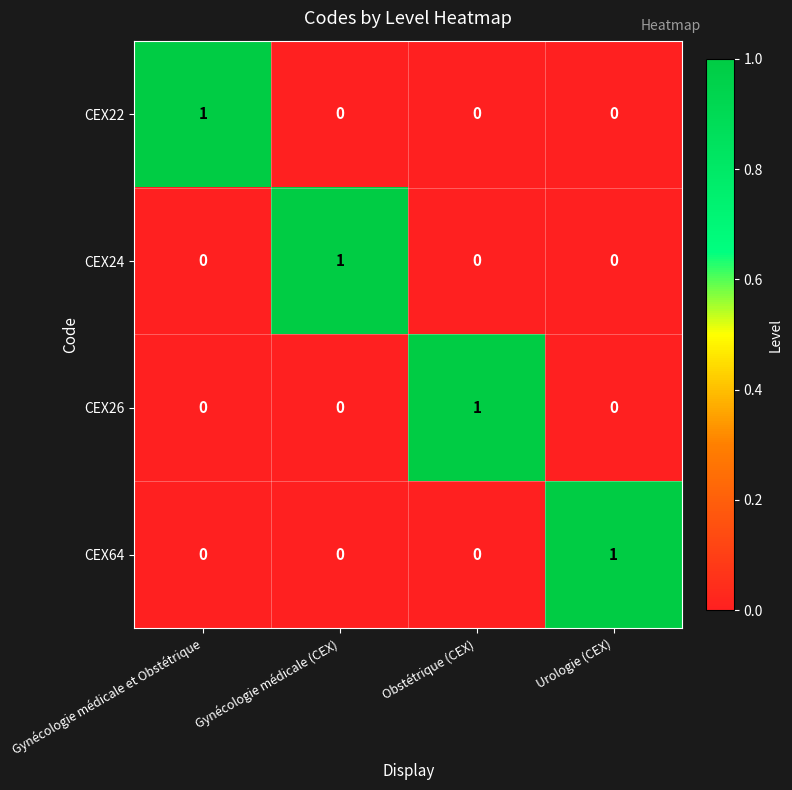

Is the value of CEX26 at Obstétrique (CEX) greater than the value of CEX24 at Urologie (CEX)?

Yes